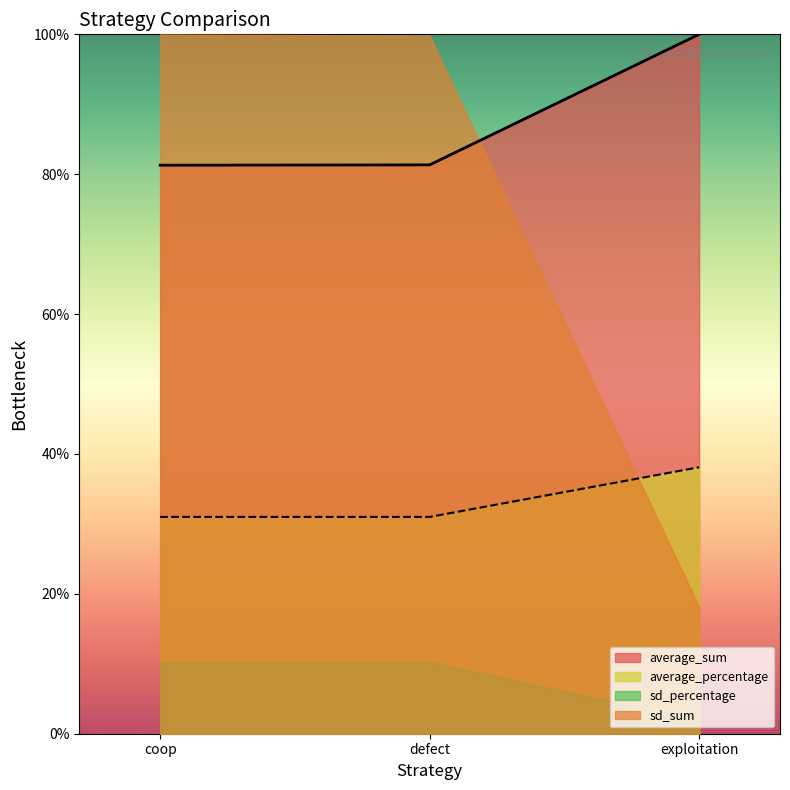

Is it true that average_sum equals 1.0 at exploitation?

True